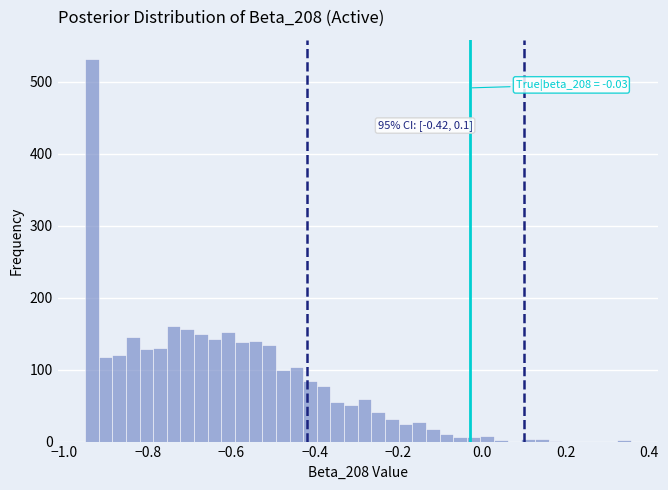

Around what value on the x-axis is the tallest bar? Give the approximate position of its centre, as read against the axis.

-0.94